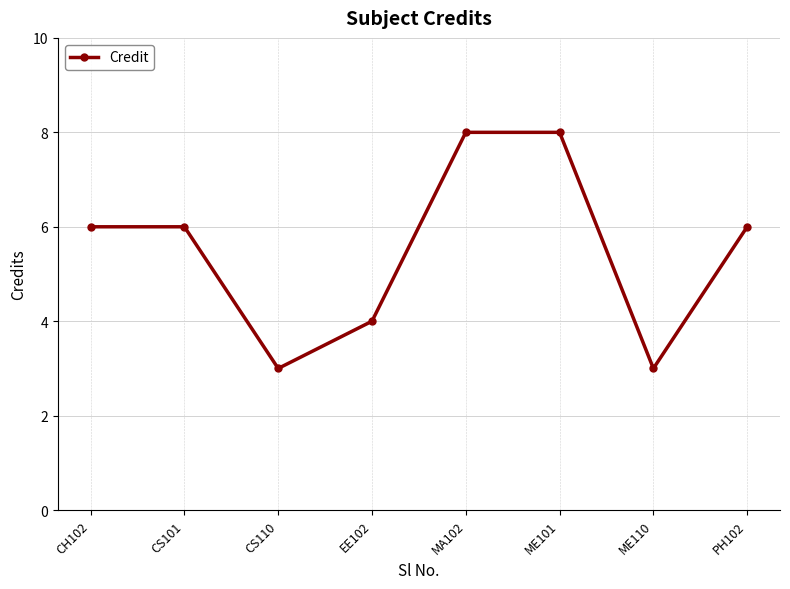

Reading left to right, transcribe all the data shown in this chart.

CH102=6	CS101=6	CS110=3	EE102=4	MA102=8	ME101=8	ME110=3	PH102=6